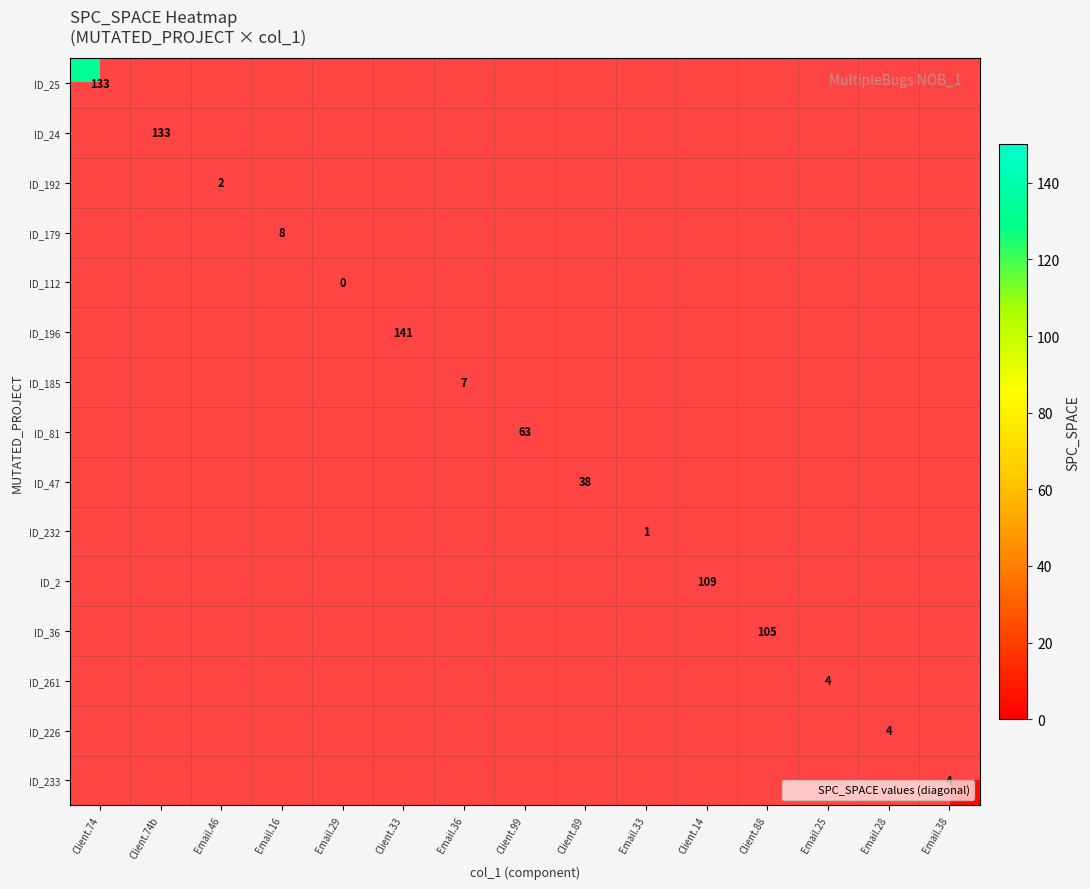

How many values in ID_2 are above zero?

1